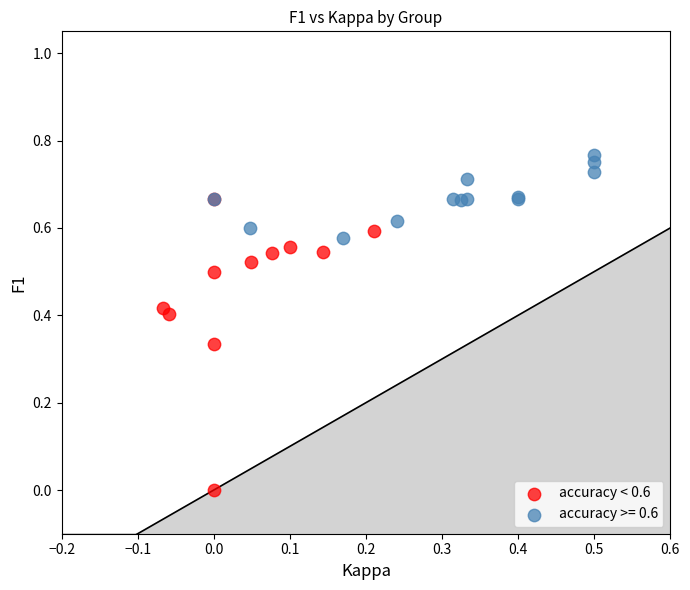

Which series has the largest Y range (max minus min)?

accuracy < 0.6